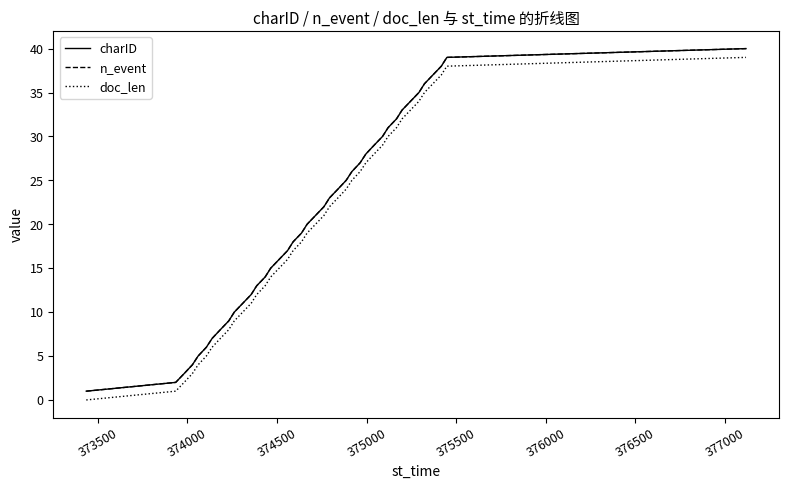

Is this an area chart (filled region under the line)?

No